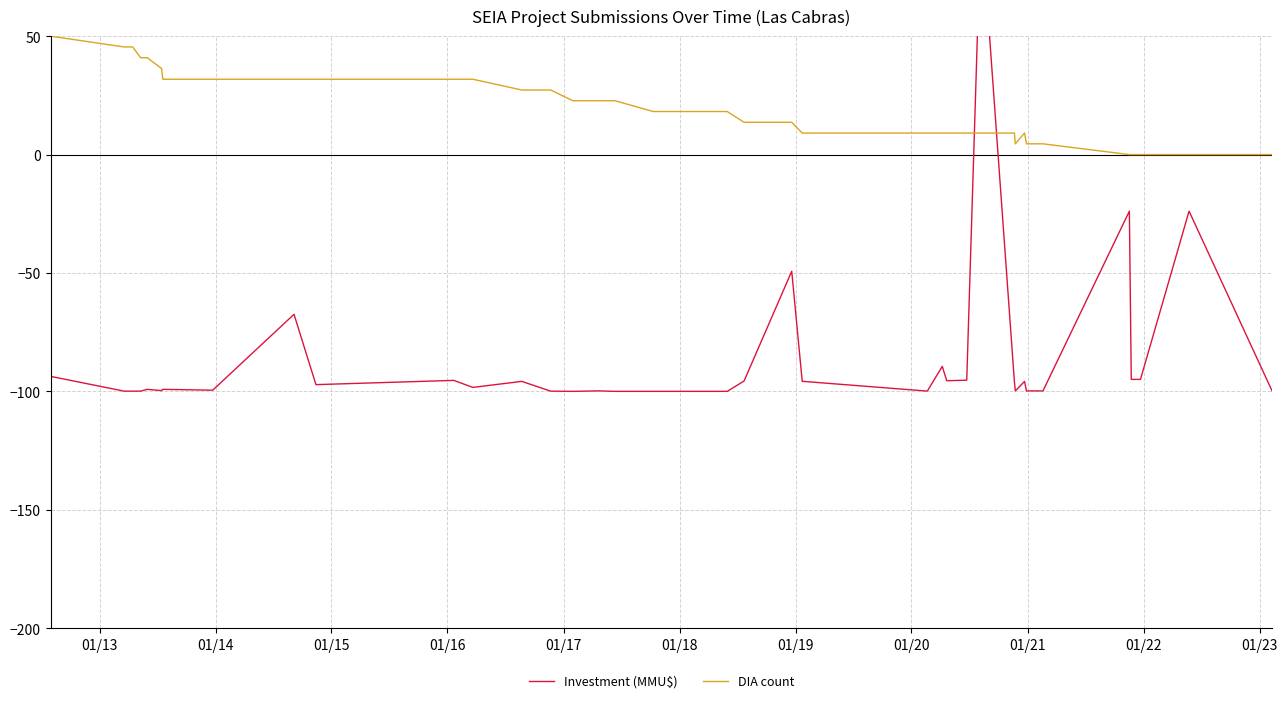

How many values in the DIA count series are below 18?

20